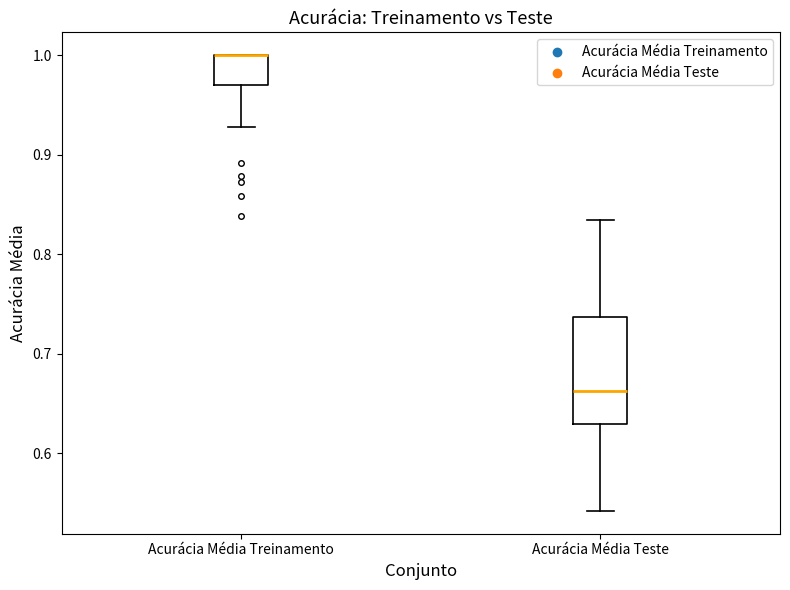

Reading left to right, transcribe this box plot: for each box, give where its median line is, the range the box spans, and where its two whiskers end, as read against the y-axis. The values are not printed on the chart, so give them approximately, as read against the axis.

Acurácia Média Treinamento: median 1.00 (drawn on the box's upper edge), box 0.97 to 1.00, whiskers 0.93 to 1.00
Acurácia Média Teste: median 0.66, box 0.63 to 0.74, whiskers 0.54 to 0.83